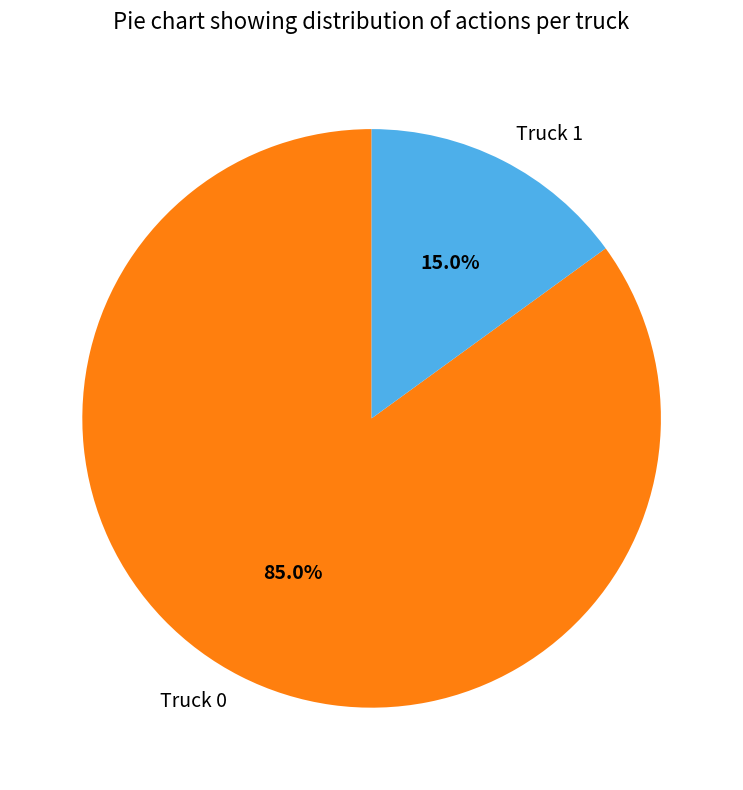

True or false: Truck 1 accounts for 15% of the total.

True